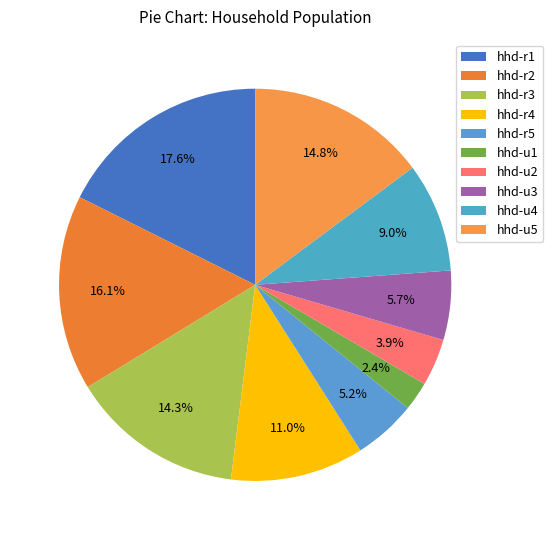

Does hhd-r5 account for over 50% of the chart?

No